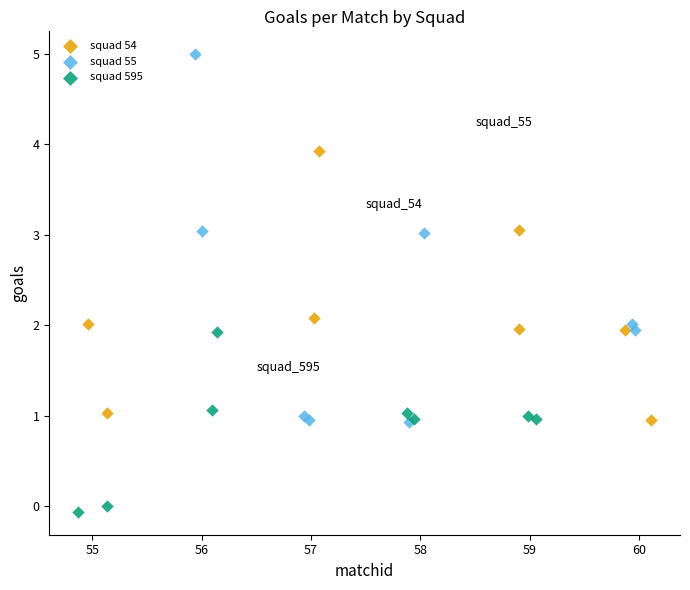

Which series reaches the minimum Y coordinate?

squad 595